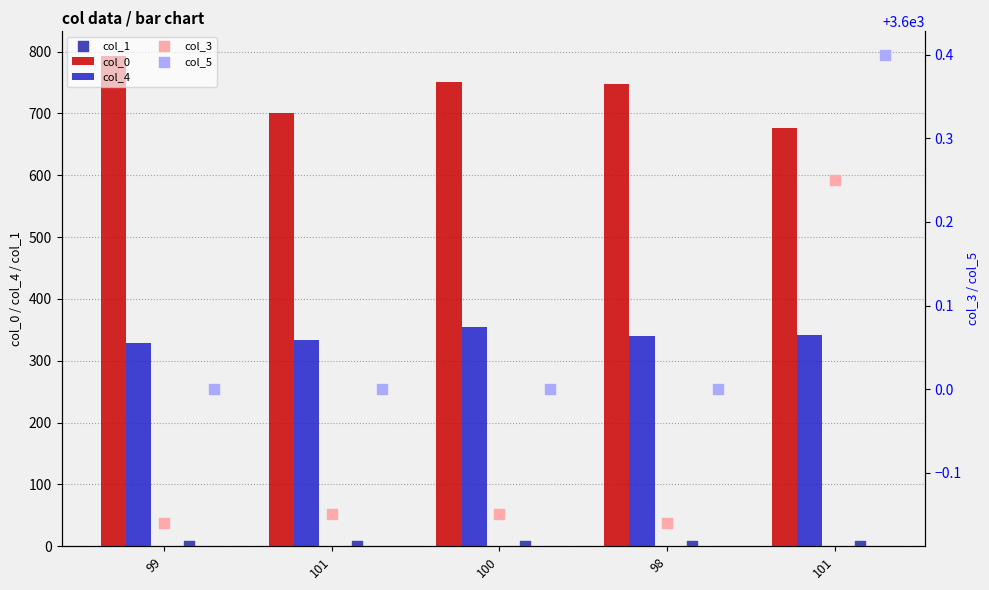

At how many categories does at least one series exceed 1786?

5